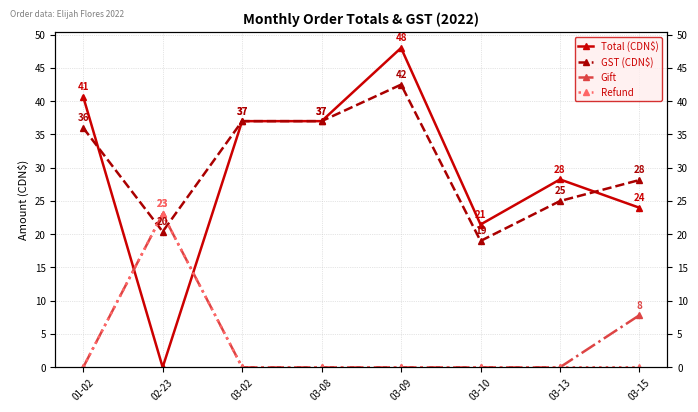

How many lines are shown in the chart?

4